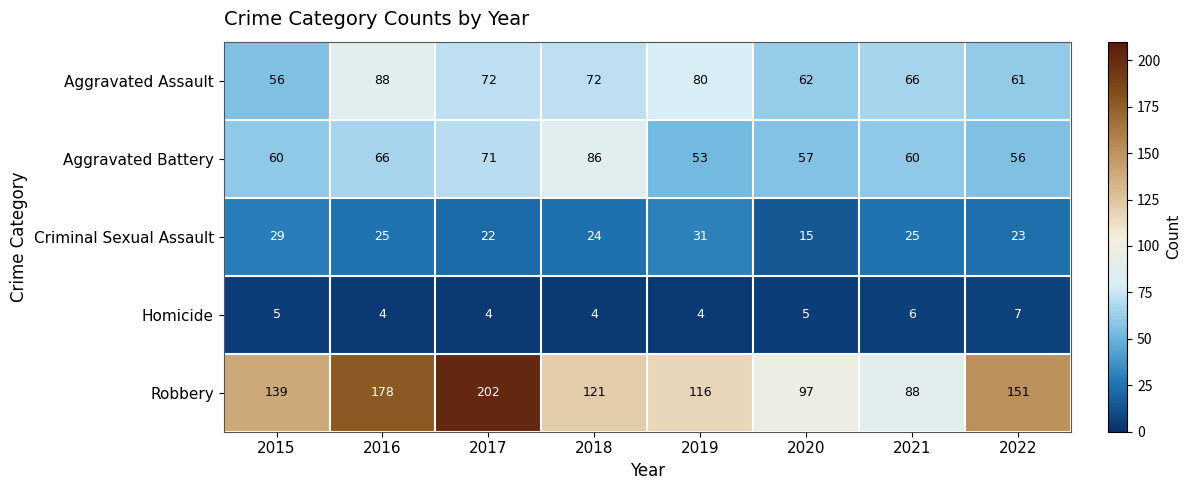

Which series has the largest total across all categories?

Robbery